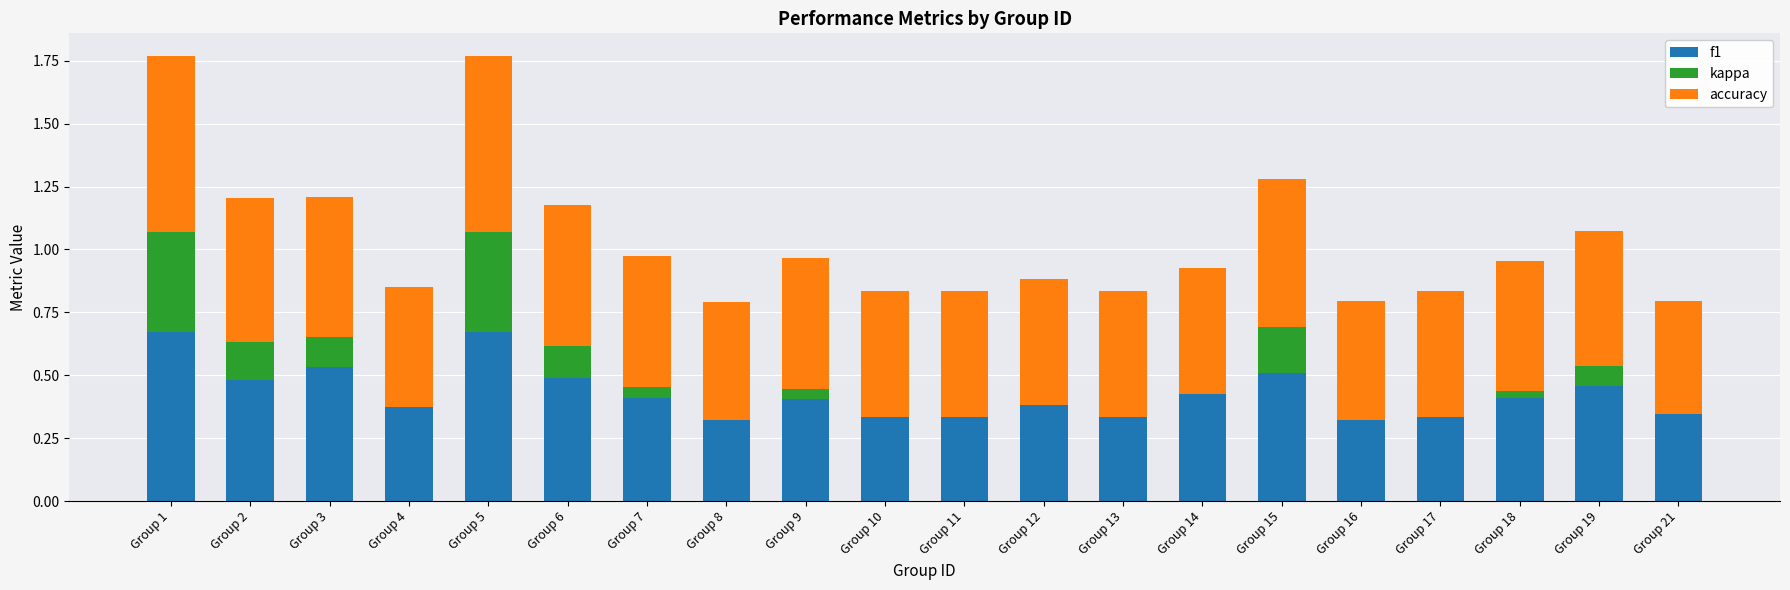

What are all the series names shown in the legend?

f1, kappa, accuracy